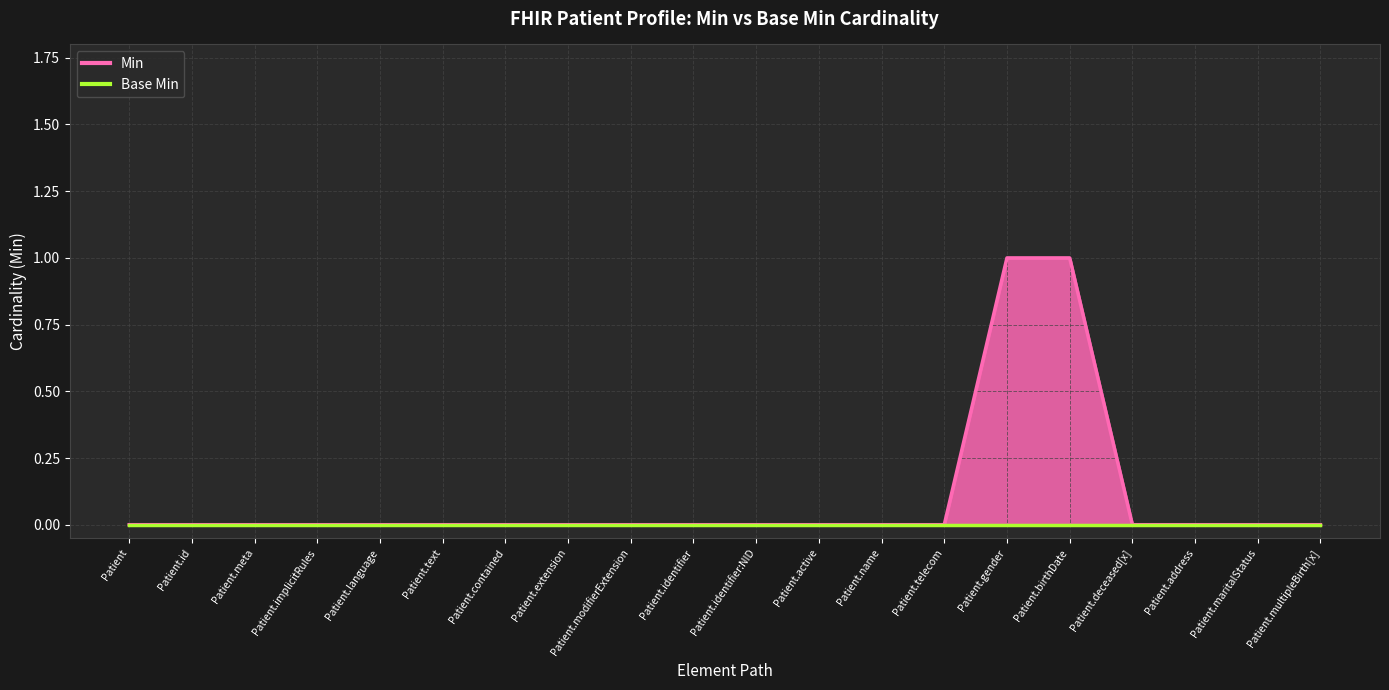

Reading left to right, what are all the values shown in this chart?

Patient=0	Patient.id=0	Patient.meta=0	Patient.implicitRules=0	Patient.language=0	Patient.text=0	Patient.contained=0	Patient.extension=0	Patient.modifierExtension=0	Patient.identifier=0	Patient.identifier:NID=0	Patient.active=0	Patient.name=0	Patient.telecom=0	Patient.gender=1	Patient.birthDate=1	Patient.deceased[x]=0	Patient.address=0	Patient.maritalStatus=0	Patient.multipleBirth[x]=0